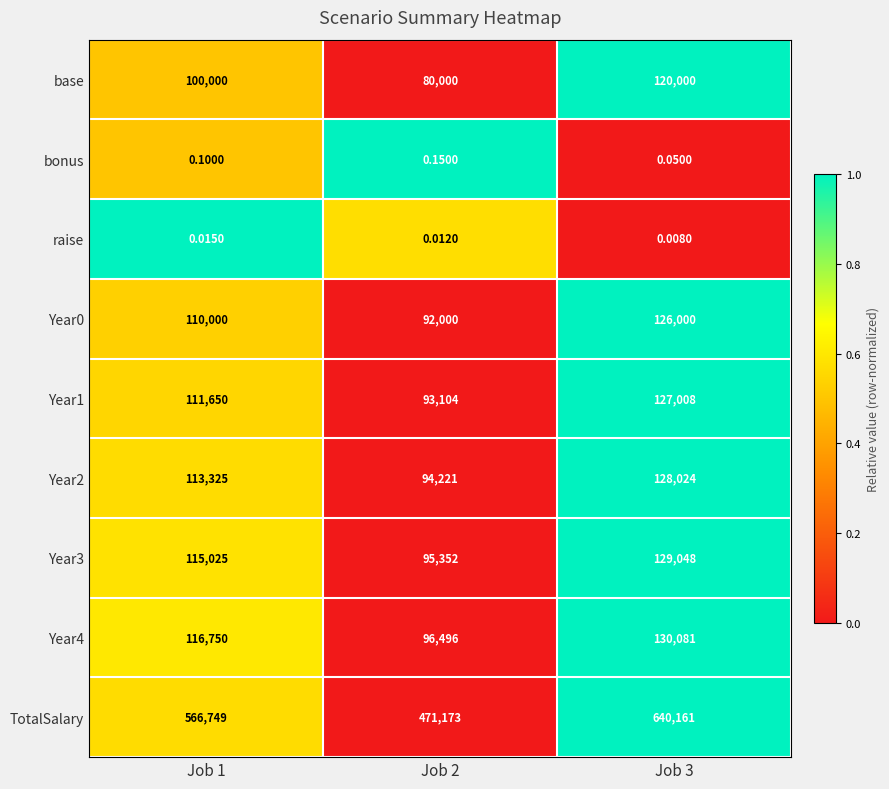

Between Job 2 and Job 3, which series saw the biggest shift?

TotalSalary